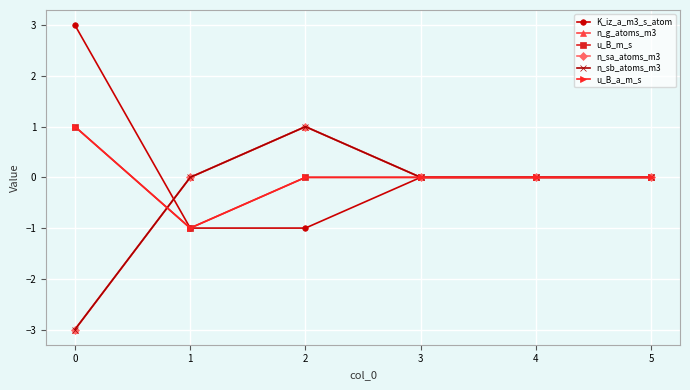

True or false: u_B_a_m_s and K_iz_a_m3_s_atom intersect in this chart.

False